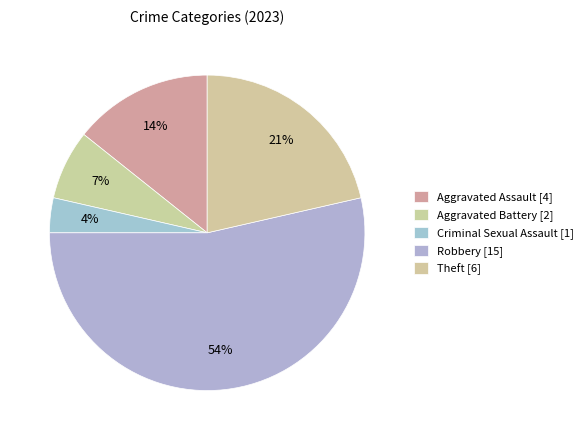

What is the change in value from Aggravated Assault to Aggravated Battery?

-2